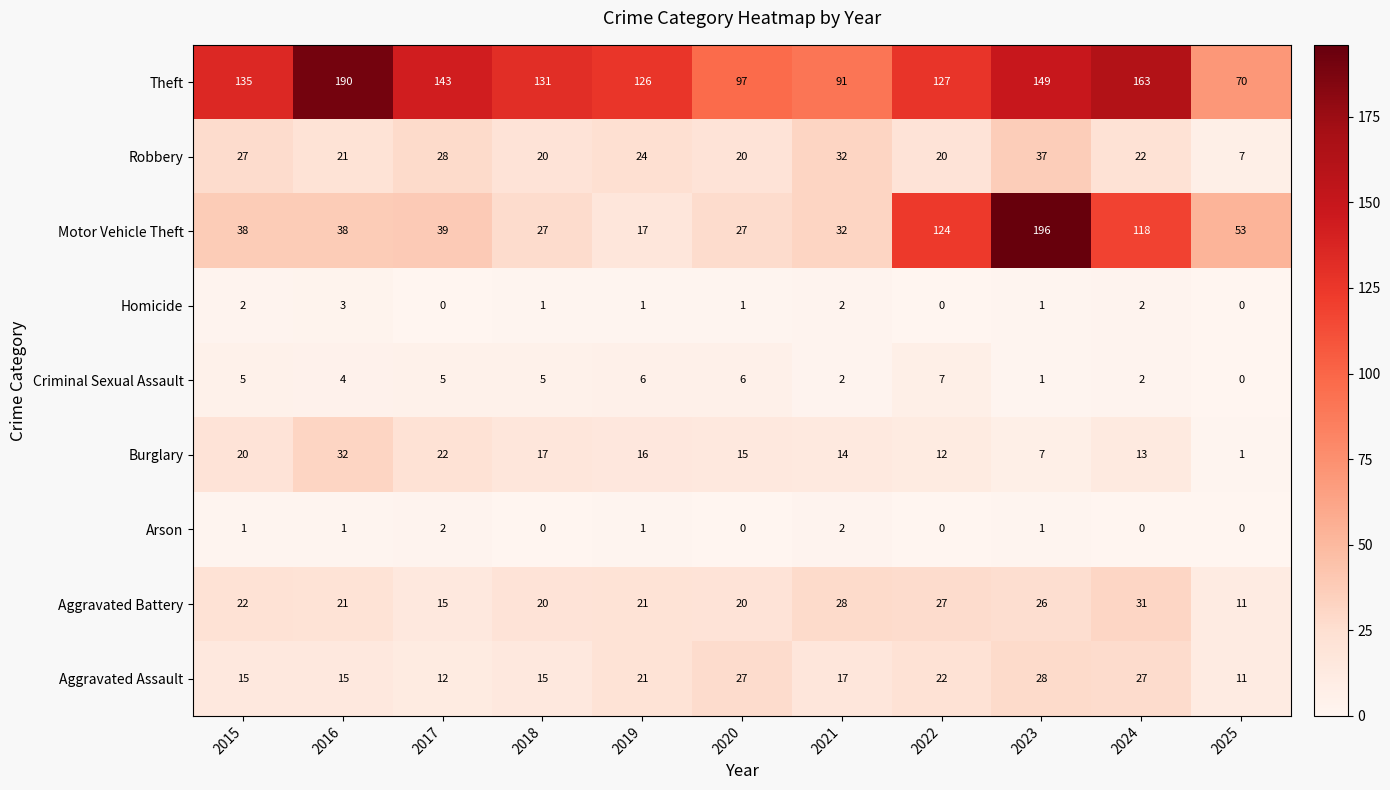

What is the difference between the maximum and second lowest values in the Aggravated Battery series?

16